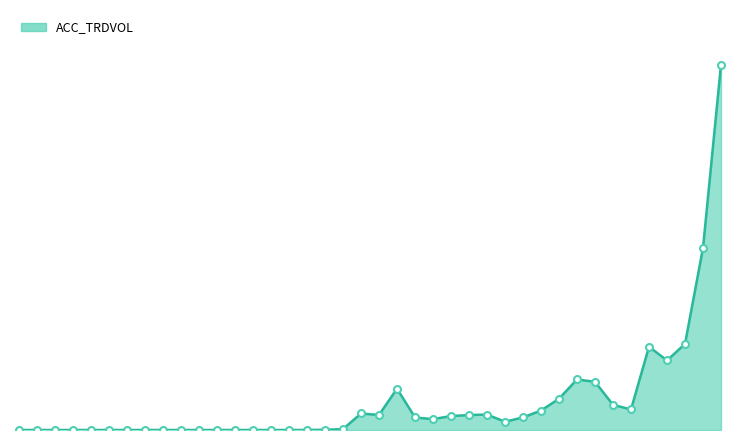

What is the value of the 32nd point from the left?

1008